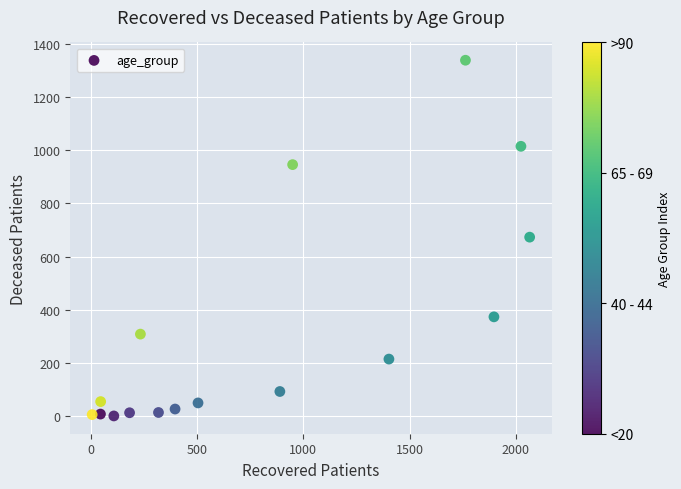

What is the range of X values (max minus min)?

2058